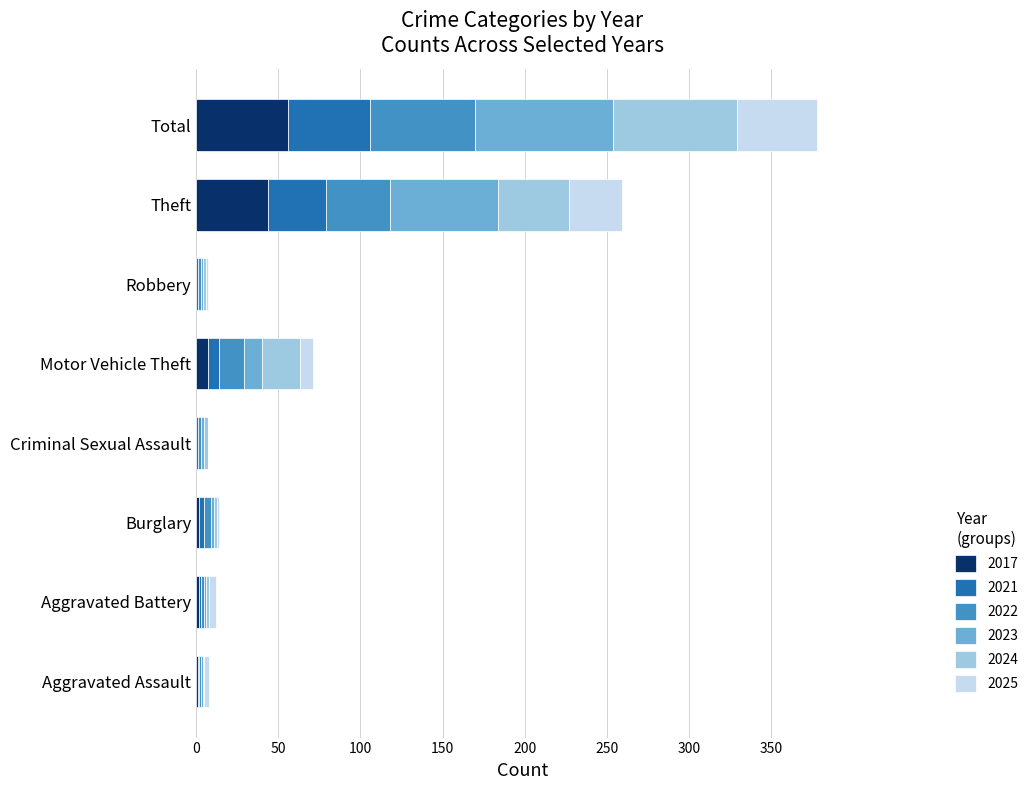

At which category is the sum across all series the highest?

Total